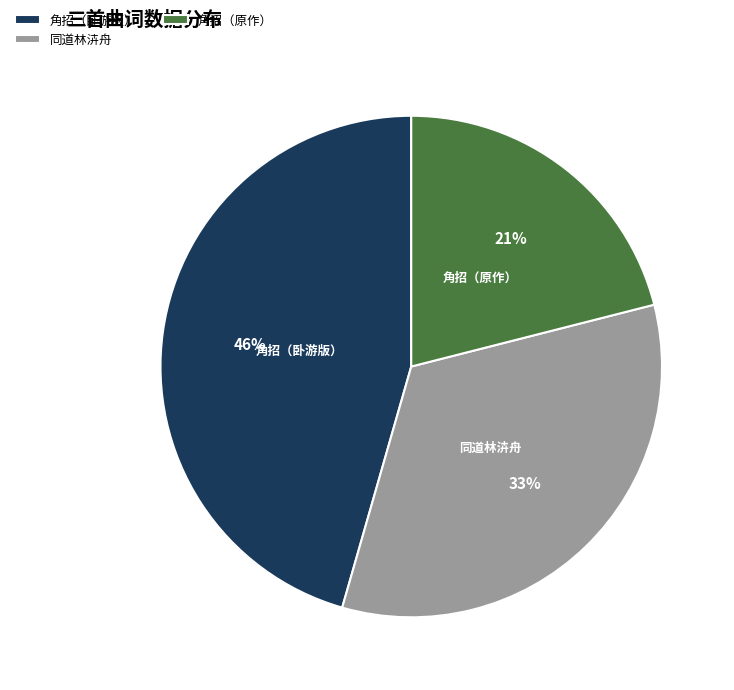

How many segments does this pie chart have?

3